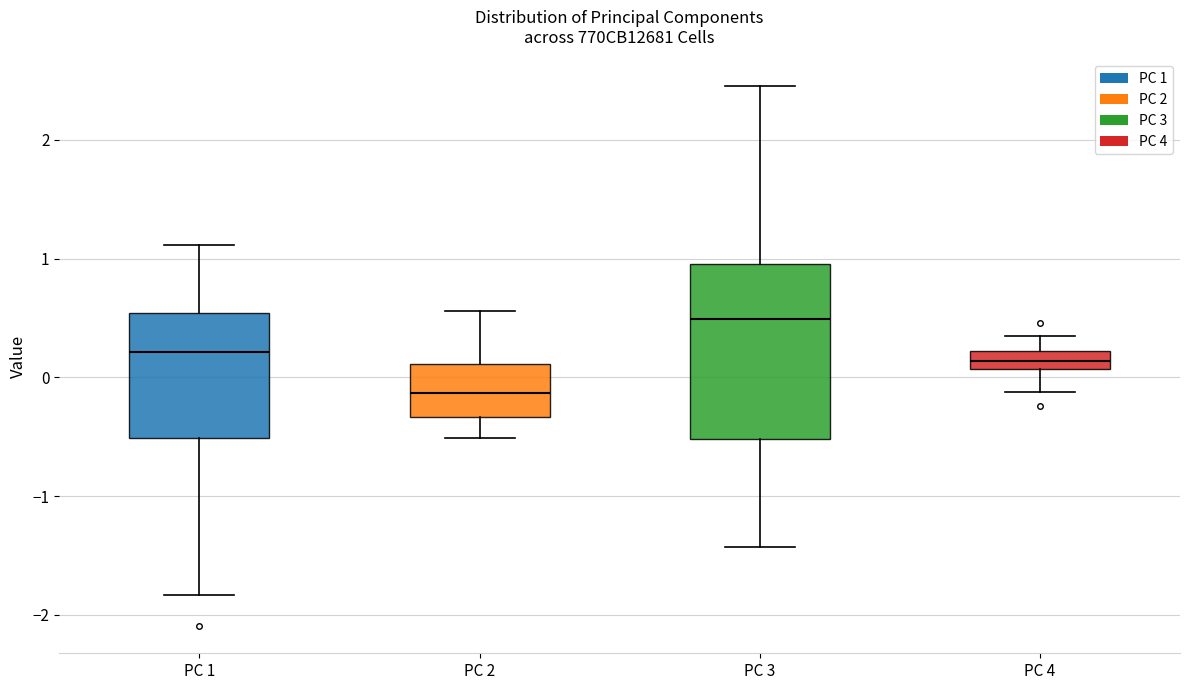

Which box's median line is the highest?

PC 3